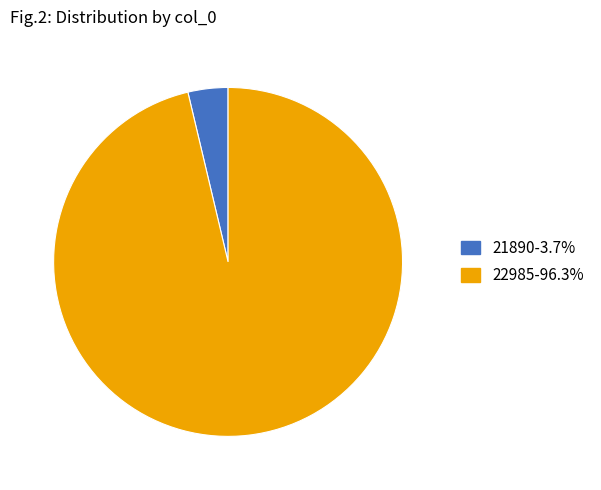

Does any single category account for the majority?

Yes